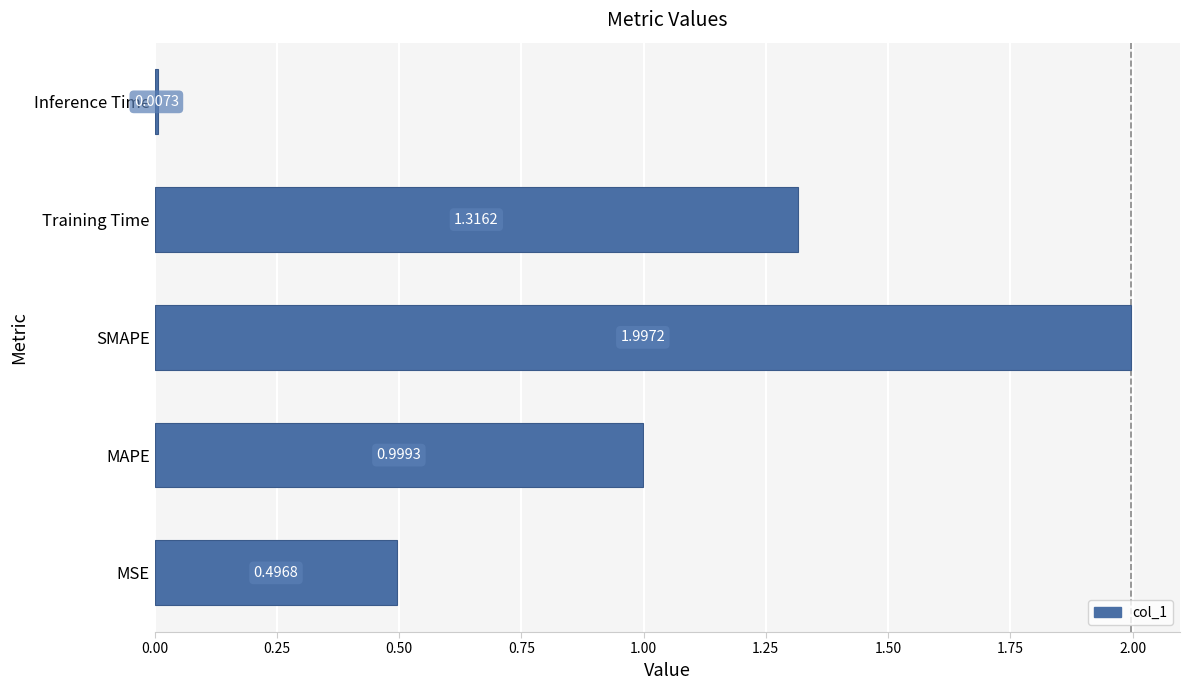

Where is the data nearest to the value 1?

MAPE